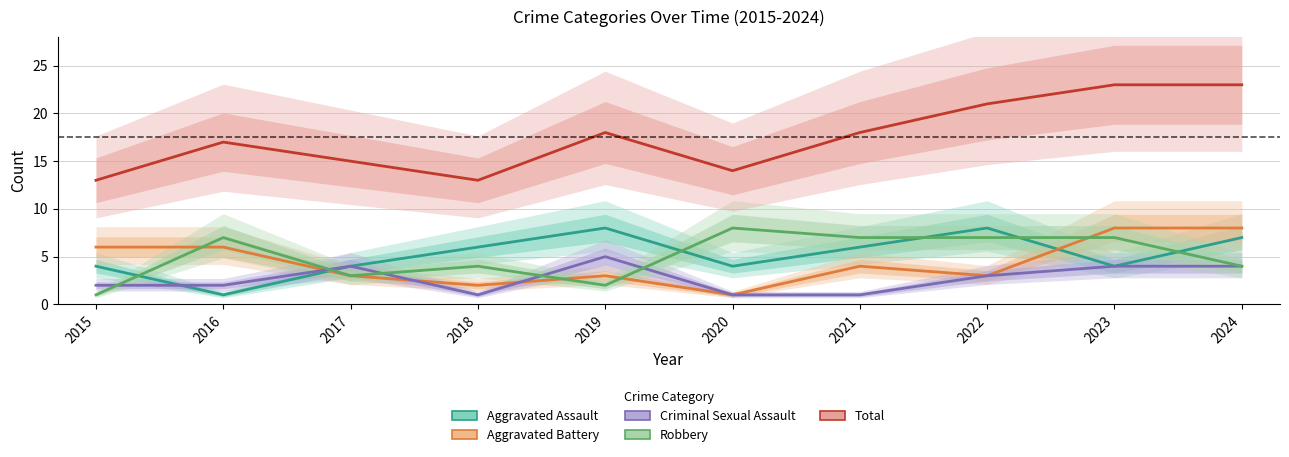

Which series has the largest total across all categories?

Total